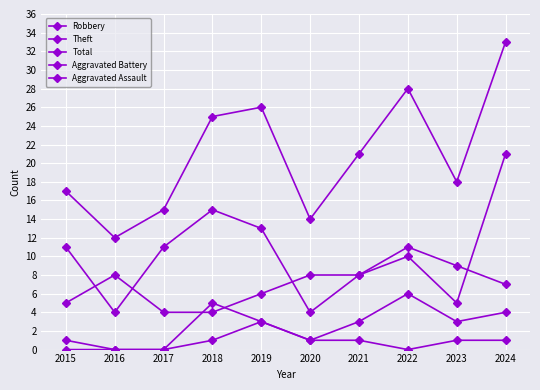

Which category has the highest value across all series?

2024